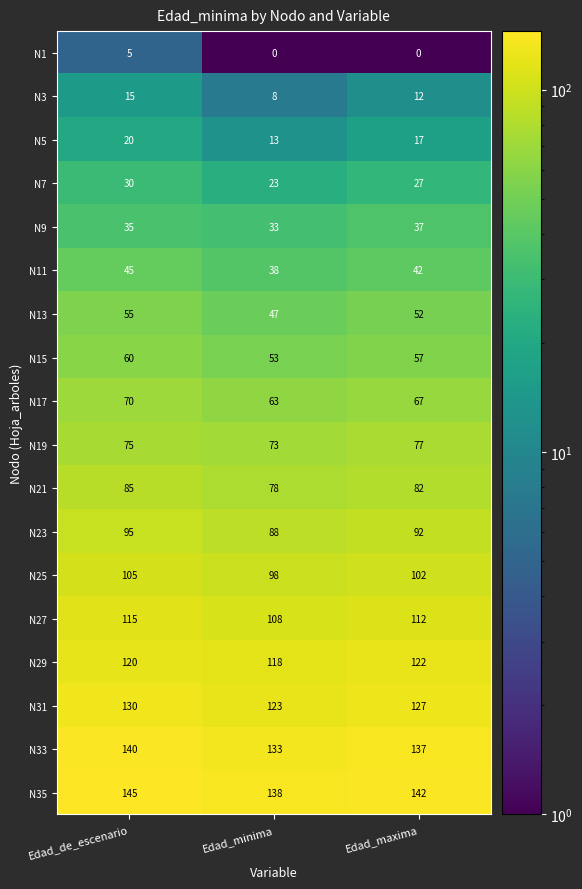

At which label does N9 reach its minimum?

Edad_minima